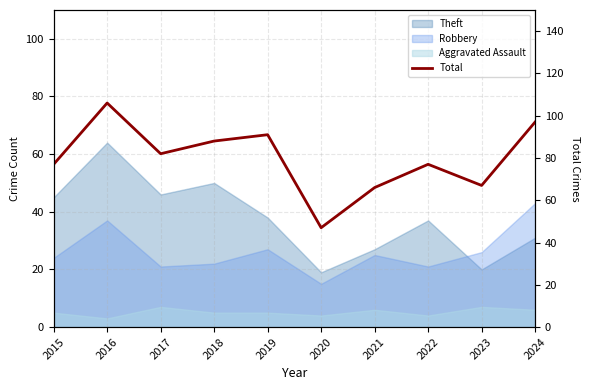

Which category has the lowest value across all series?

2020